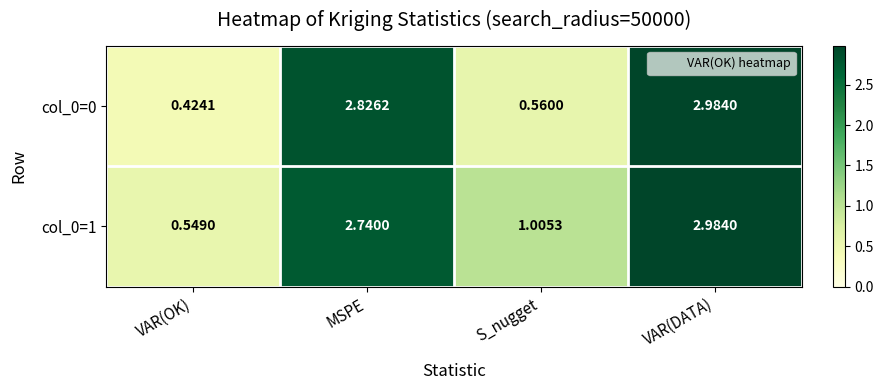

How many series are shown in this chart?

2